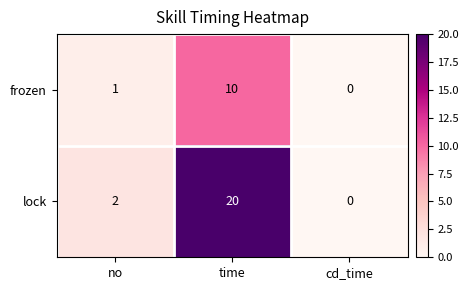

Count the number of data series in this chart.

2